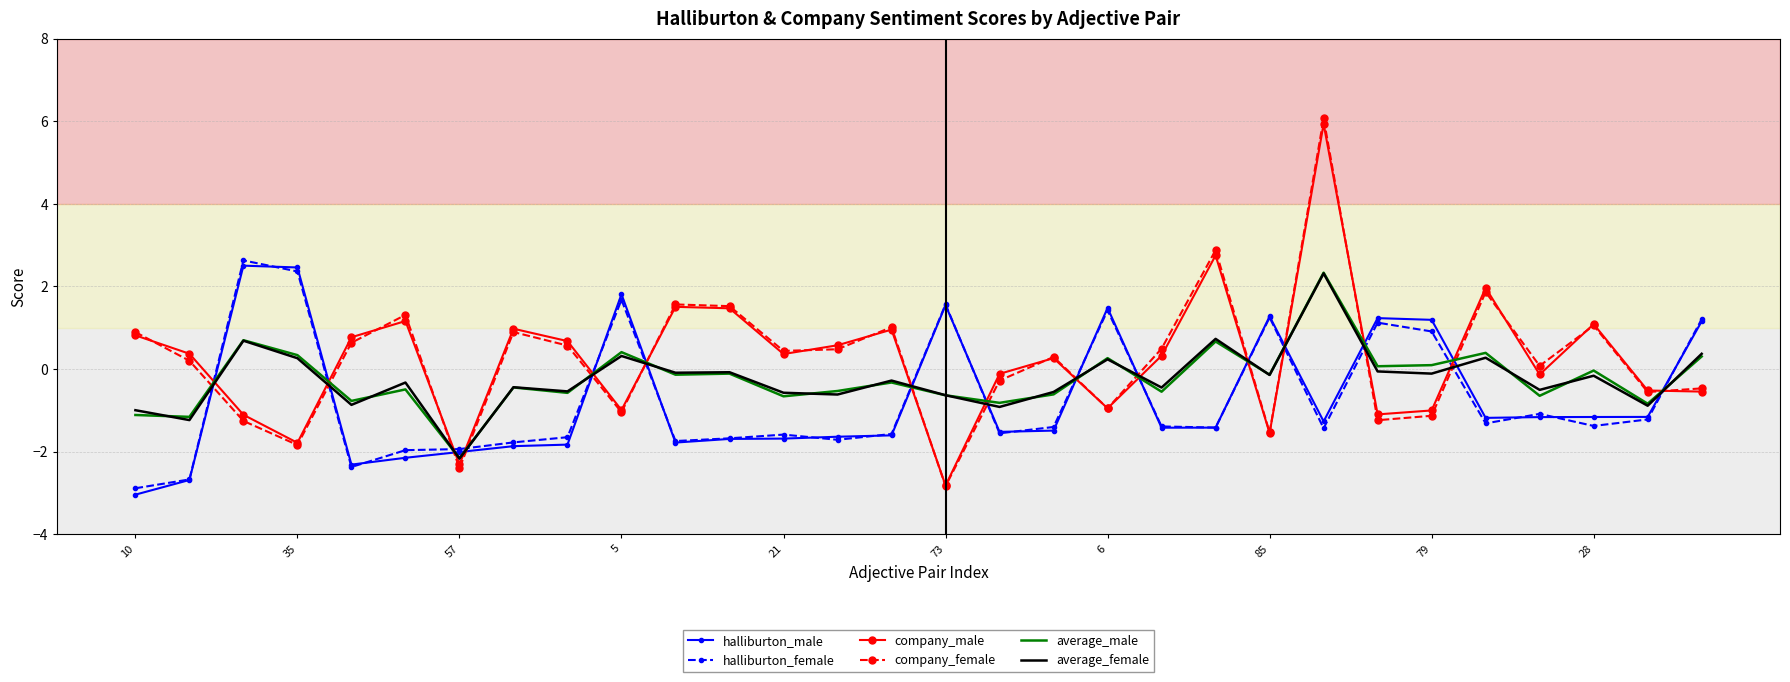

What is the minimum value shown in the chart?

-3.0